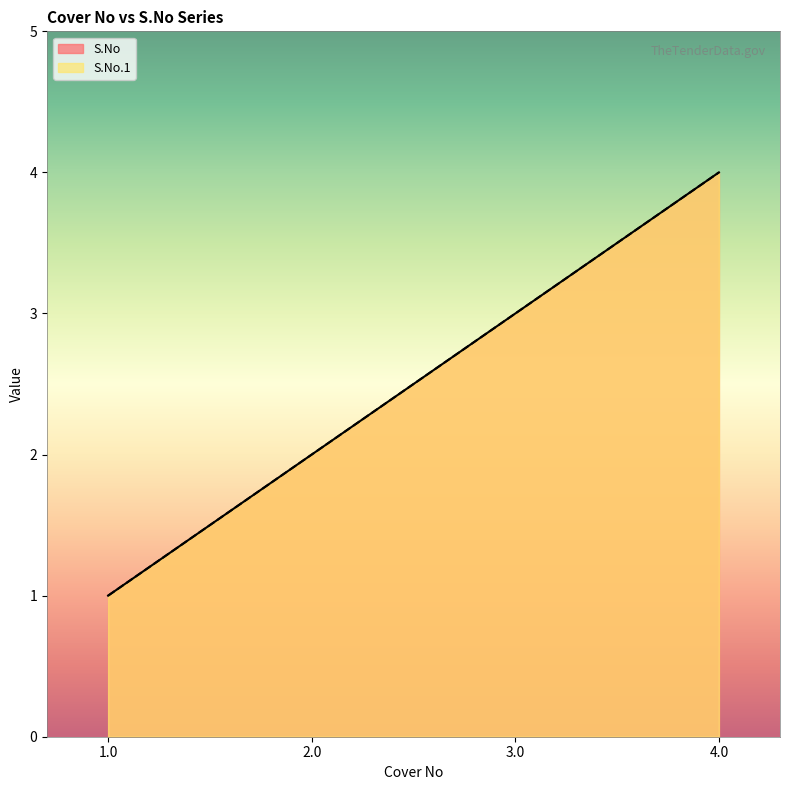

What is the value of the S.No point at the 3rd from the left?

3